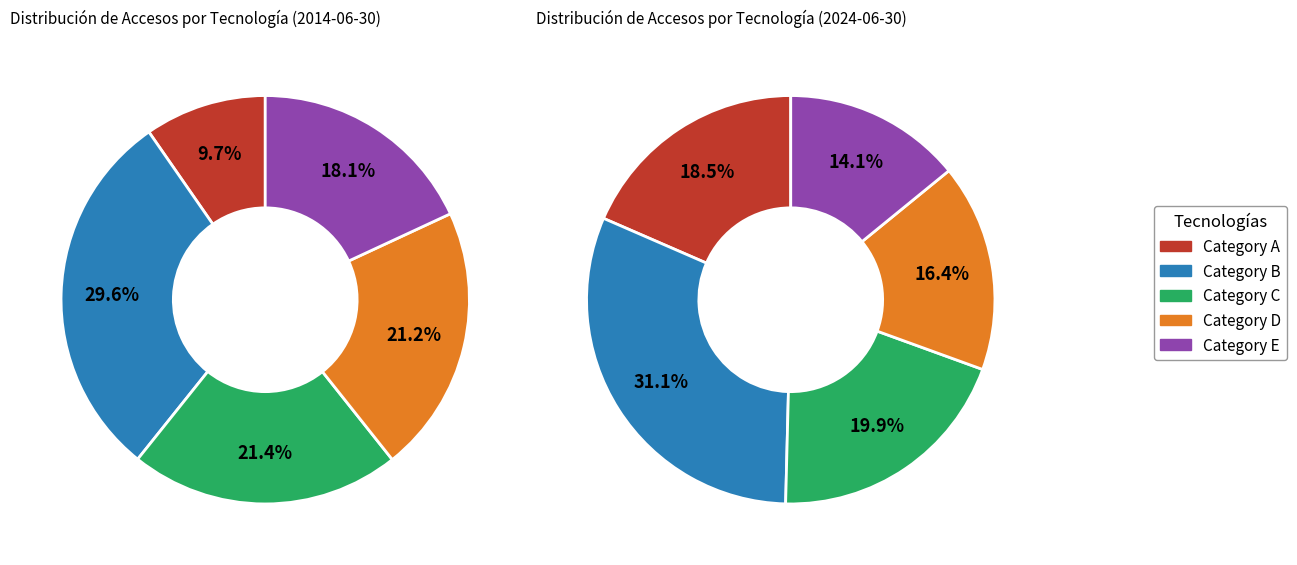

Rank the categories by value from highest to lowest.

Row 2, Row 3, Row 4, Row 5, Row 1